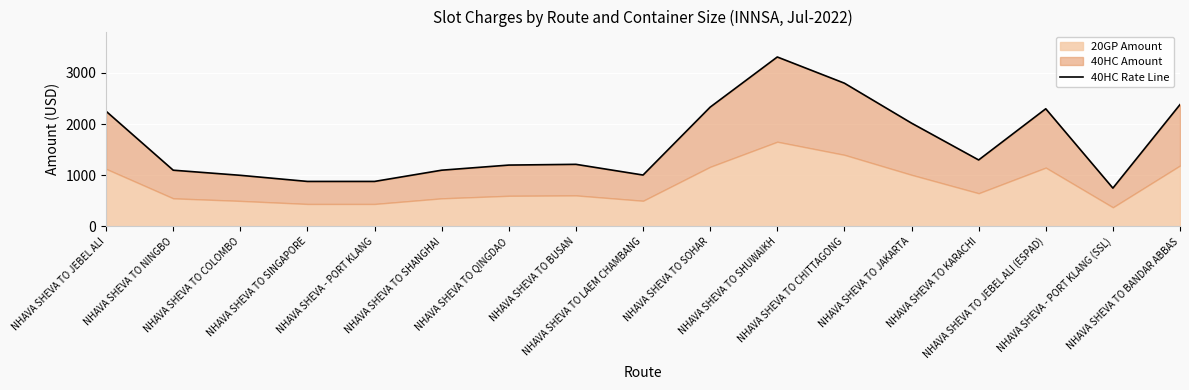

At which label is the value closest to 2031?

NHAVA SHEVA TO JAKARTA